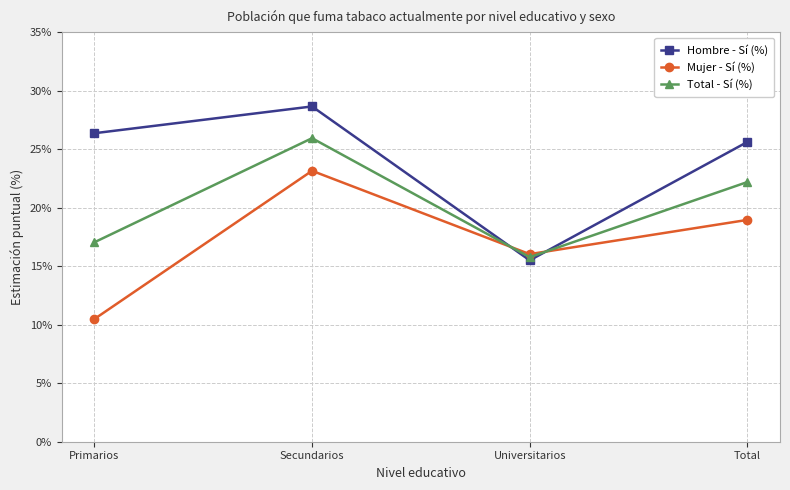

Rank the series at Primarios from lowest to highest value.

Mujer - Sí (%), Total - Sí (%), Hombre - Sí (%)